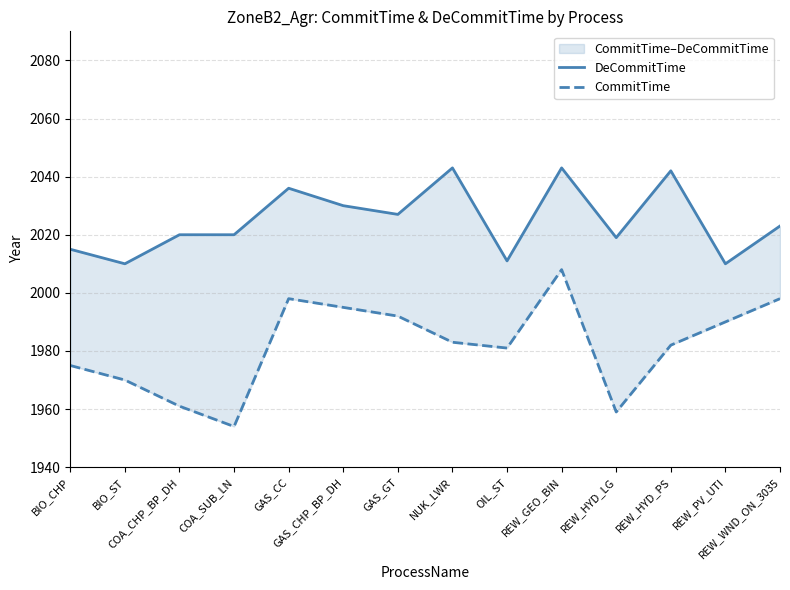

Reading left to right, list all the values displayed in this chart.

DeCommitTime: 2015	2010	2020	2020	2036	2030	2027	2043	2011	2043	2019	2042	2010	2023
CommitTime: 1975	1970	1961	1954	1998	1995	1992	1983	1981	2008	1959	1982	1990	1998